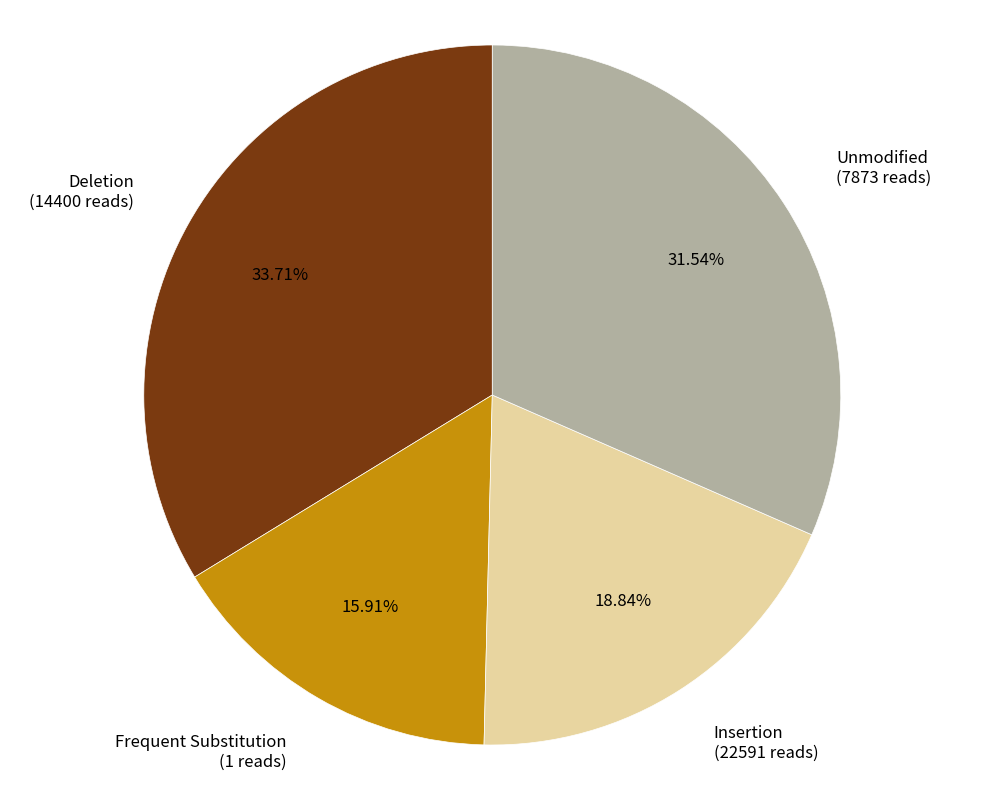

Count the number of slices in the pie.

4